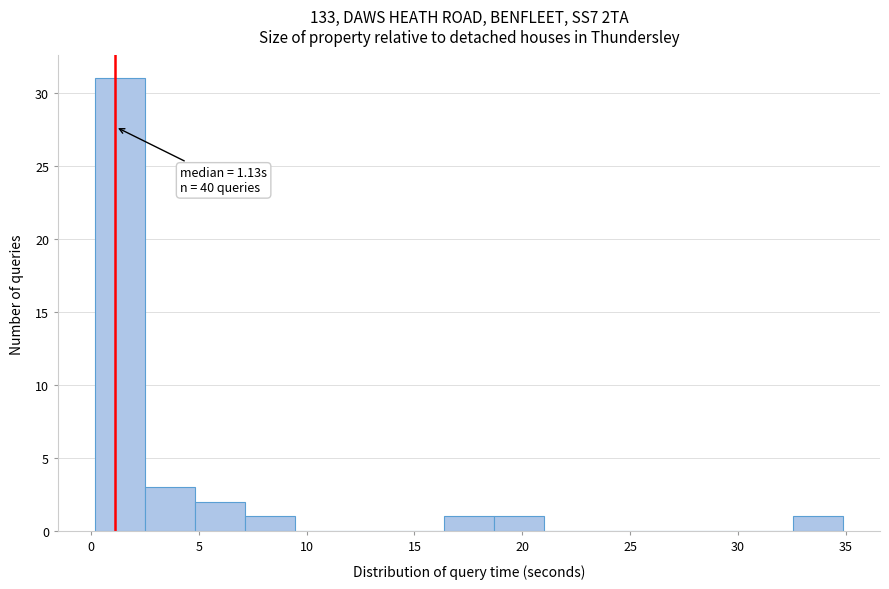

Which range on the x-axis has the tallest bar?

0.0 to 2.5